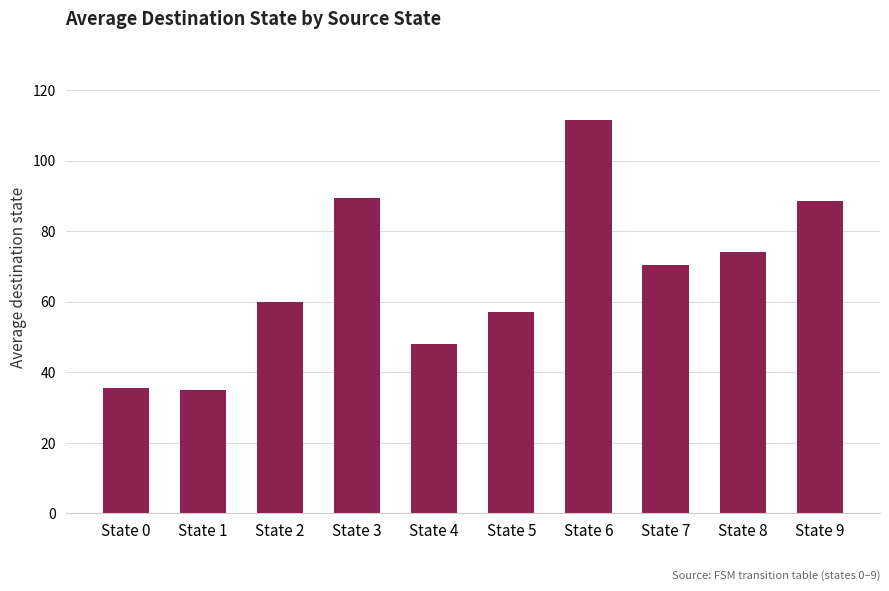

Are the bars horizontal?

No